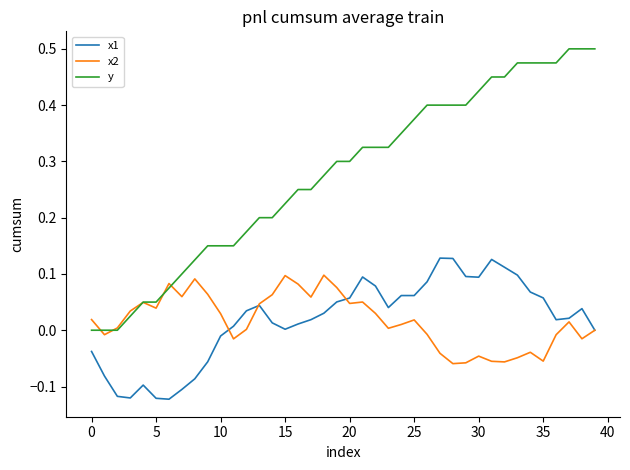

List the series in order of their peak value, highest first.

y, x1, x2